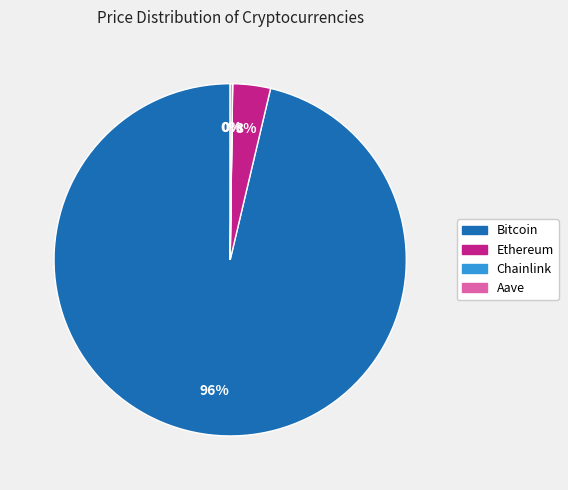

Which slice is the largest?

Bitcoin